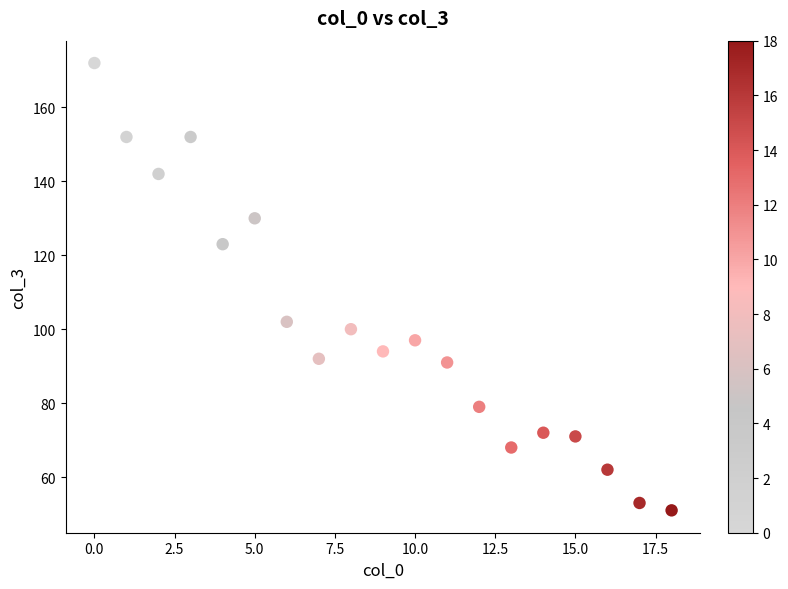

What Y value in the scatter plot is closest to 111?

102